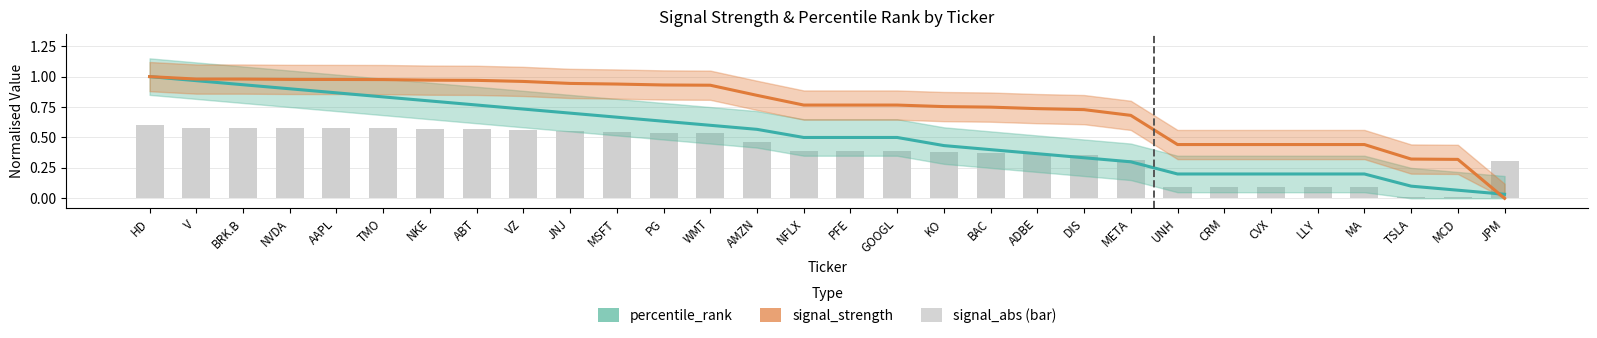

Is the value of percentile_rank at UNH greater than the value of signal_strength (normalised) at PFE?

No